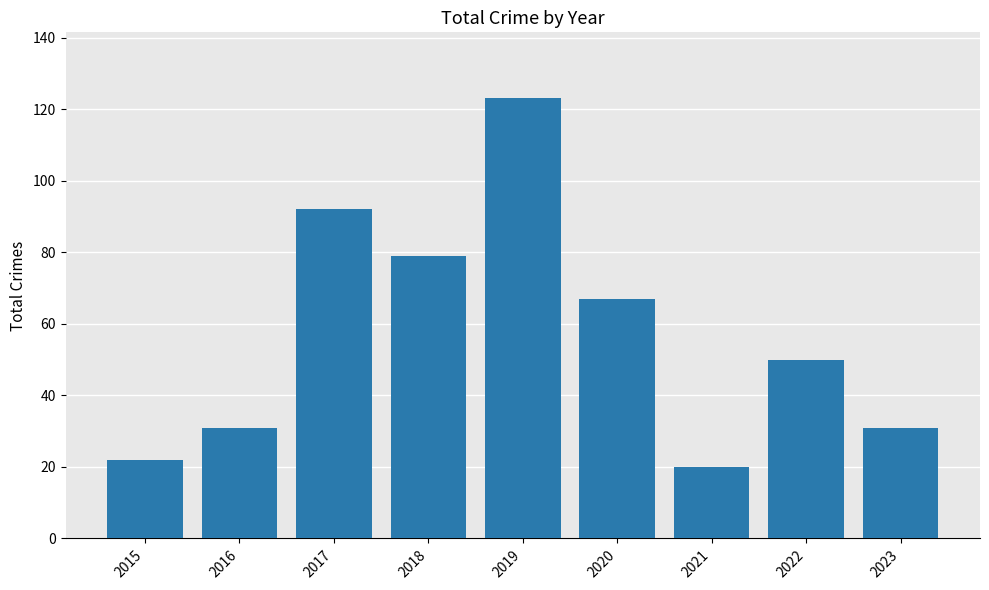

How many data points does each series have?

9